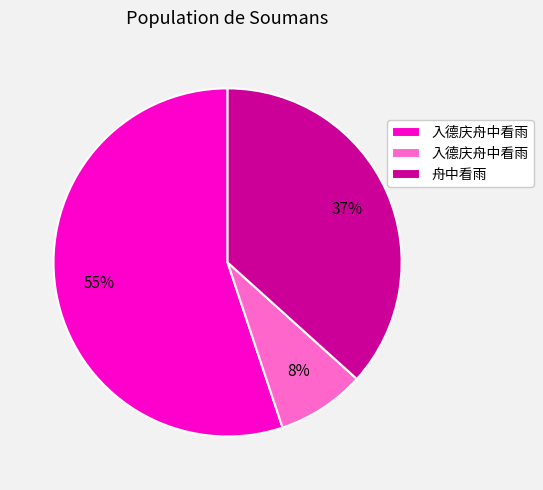

To the nearest percent, what is the average slice percentage?

33%